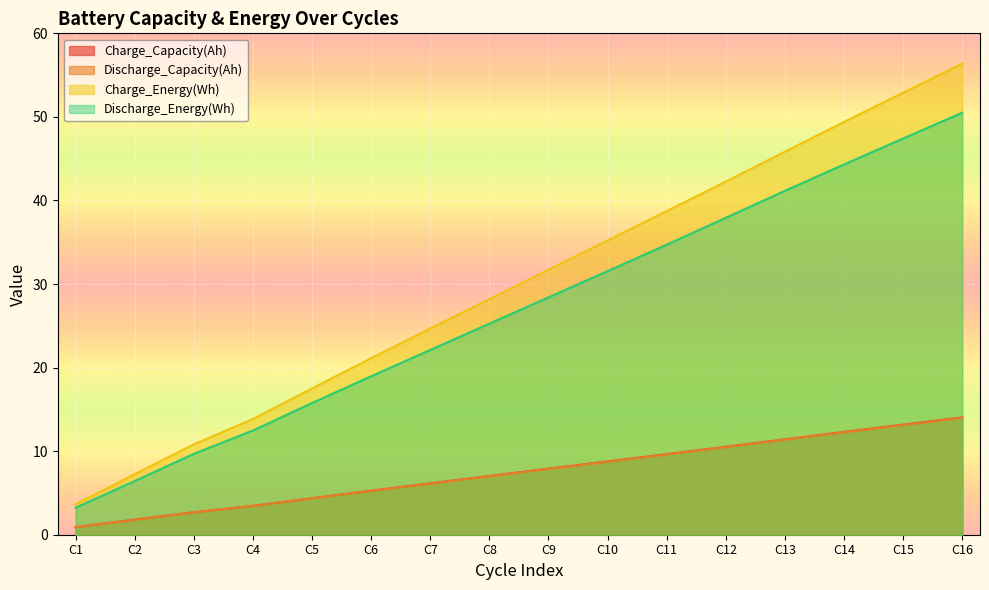

Which series has the largest total across all categories?

Charge_Energy(Wh)